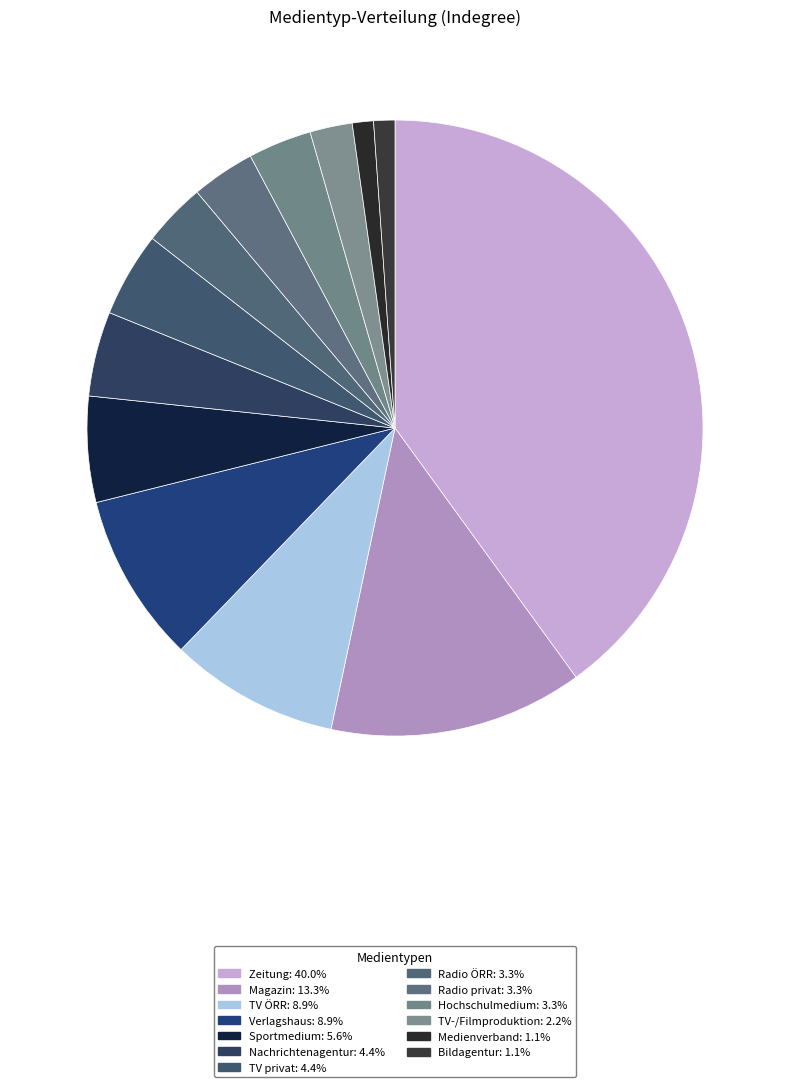

Rank the categories by value from lowest to highest.

Medienverband, Bildagentur, TV-/Filmproduktion, Radio ÖRR, Radio privat, Hochschulmedium, Nachrichtenagentur, TV privat, Sportmedium, TV ÖRR, Verlagshaus, Magazin, Zeitung